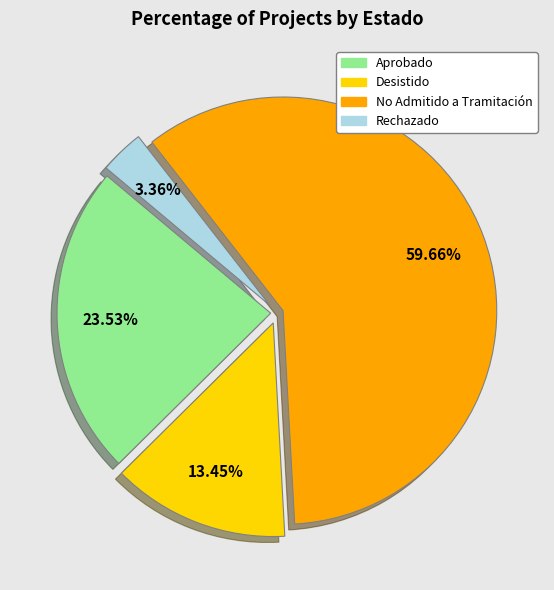

True or false: Desistido accounts for 13% of the total.

True